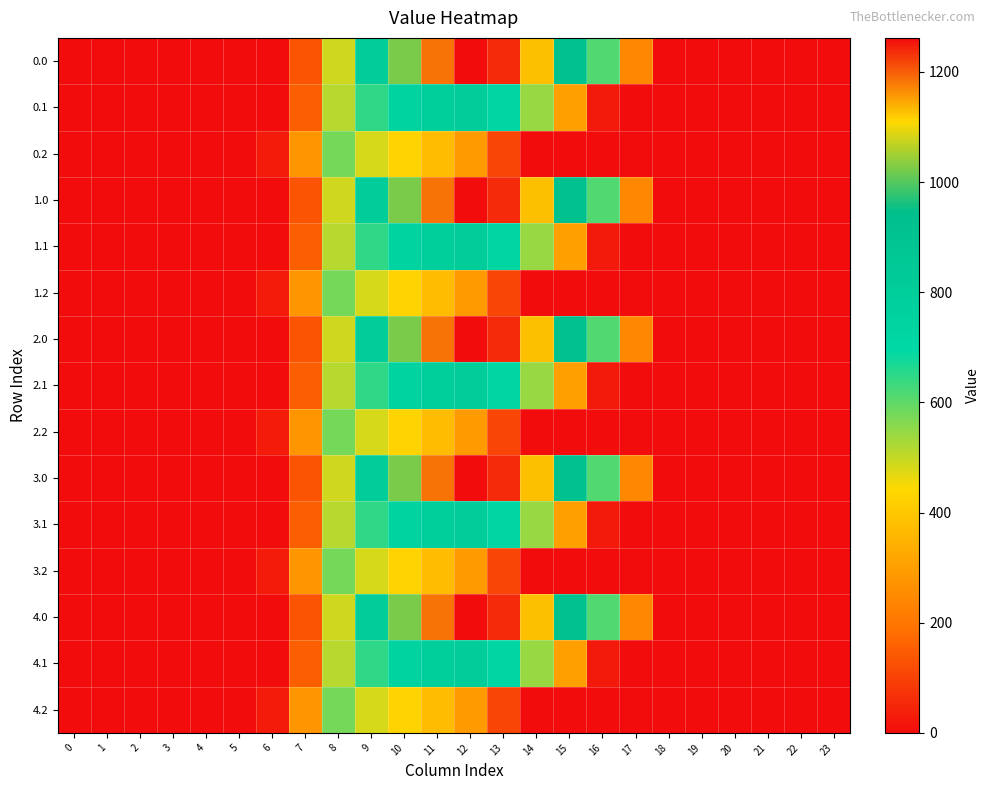

Reading right to left, extract all data points from this chart.

row_0: 23=0.0	22=0.0	21=0.0	20=0.0	19=0.0	18=0.0	17=243.5	16=613.0	15=911.8	14=1128.6	13=1237.4	12=1261.6	11=1185.2	10=1023.2	9=804.0	8=489.3	7=134.3	6=0.0	5=0.0	4=0.0	3=0.0	2=0.0	1=0.0	0=0.0
row_1: 23=0.0	22=0.0	21=0.0	20=0.0	19=0.0	18=0.0	17=0.0	16=26.8	15=301.4	14=544.1	13=715.3	12=806.9	11=800.2	10=742.1	9=646.9	8=514.8	7=153.2	6=0.0	5=0.0	4=0.0	3=0.0	2=0.0	1=0.0	0=0.0
row_2: 23=0.0	22=0.0	21=0.0	20=0.0	19=0.0	18=0.0	17=0.0	16=0.0	15=0.0	14=0.0	13=107.8	12=289.5	11=374.4	10=430.5	9=480.7	8=576.6	7=276.9	6=29.3	5=0.0	4=0.0	3=0.0	2=0.0	1=0.0	0=0.0
row_3: 23=0.0	22=0.0	21=0.0	20=0.0	19=0.0	18=0.0	17=243.5	16=613.0	15=911.8	14=1128.6	13=1237.4	12=1261.6	11=1185.2	10=1023.2	9=804.0	8=489.3	7=134.3	6=0.0	5=0.0	4=0.0	3=0.0	2=0.0	1=0.0	0=0.0
row_4: 23=0.0	22=0.0	21=0.0	20=0.0	19=0.0	18=0.0	17=0.0	16=26.8	15=301.4	14=544.1	13=715.3	12=806.9	11=800.2	10=742.1	9=646.9	8=514.8	7=153.2	6=0.0	5=0.0	4=0.0	3=0.0	2=0.0	1=0.0	0=0.0
row_5: 23=0.0	22=0.0	21=0.0	20=0.0	19=0.0	18=0.0	17=0.0	16=0.0	15=0.0	14=0.0	13=107.8	12=289.5	11=374.4	10=430.5	9=480.7	8=576.6	7=276.9	6=29.3	5=0.0	4=0.0	3=0.0	2=0.0	1=0.0	0=0.0
row_6: 23=0.0	22=0.0	21=0.0	20=0.0	19=0.0	18=0.0	17=243.5	16=613.0	15=911.8	14=1128.6	13=1237.4	12=1261.6	11=1185.2	10=1023.2	9=804.0	8=489.3	7=134.3	6=0.0	5=0.0	4=0.0	3=0.0	2=0.0	1=0.0	0=0.0
row_7: 23=0.0	22=0.0	21=0.0	20=0.0	19=0.0	18=0.0	17=0.0	16=26.8	15=301.4	14=544.1	13=715.3	12=806.9	11=800.2	10=742.1	9=646.9	8=514.8	7=153.2	6=0.0	5=0.0	4=0.0	3=0.0	2=0.0	1=0.0	0=0.0
row_8: 23=0.0	22=0.0	21=0.0	20=0.0	19=0.0	18=0.0	17=0.0	16=0.0	15=0.0	14=0.0	13=107.8	12=289.5	11=374.4	10=430.5	9=480.7	8=576.6	7=276.9	6=29.3	5=0.0	4=0.0	3=0.0	2=0.0	1=0.0	0=0.0
row_9: 23=0.0	22=0.0	21=0.0	20=0.0	19=0.0	18=0.0	17=243.5	16=613.0	15=911.8	14=1128.6	13=1237.4	12=1261.6	11=1185.2	10=1023.2	9=804.0	8=489.3	7=134.3	6=0.0	5=0.0	4=0.0	3=0.0	2=0.0	1=0.0	0=0.0
row_10: 23=0.0	22=0.0	21=0.0	20=0.0	19=0.0	18=0.0	17=0.0	16=26.8	15=301.4	14=544.1	13=715.3	12=806.9	11=800.2	10=742.1	9=646.9	8=514.8	7=153.2	6=0.0	5=0.0	4=0.0	3=0.0	2=0.0	1=0.0	0=0.0
row_11: 23=0.0	22=0.0	21=0.0	20=0.0	19=0.0	18=0.0	17=0.0	16=0.0	15=0.0	14=0.0	13=107.8	12=289.5	11=374.4	10=430.5	9=480.7	8=576.6	7=276.9	6=29.3	5=0.0	4=0.0	3=0.0	2=0.0	1=0.0	0=0.0
row_12: 23=0.0	22=0.0	21=0.0	20=0.0	19=0.0	18=0.0	17=243.5	16=613.0	15=911.8	14=1128.6	13=1237.4	12=1261.6	11=1185.2	10=1023.2	9=804.0	8=489.3	7=134.3	6=0.0	5=0.0	4=0.0	3=0.0	2=0.0	1=0.0	0=0.0
row_13: 23=0.0	22=0.0	21=0.0	20=0.0	19=0.0	18=0.0	17=0.0	16=26.8	15=301.4	14=544.1	13=715.3	12=806.9	11=800.2	10=742.1	9=646.9	8=514.8	7=153.2	6=0.0	5=0.0	4=0.0	3=0.0	2=0.0	1=0.0	0=0.0
row_14: 23=0.0	22=0.0	21=0.0	20=0.0	19=0.0	18=0.0	17=0.0	16=0.0	15=0.0	14=0.0	13=107.8	12=289.5	11=374.4	10=430.5	9=480.7	8=576.6	7=276.9	6=29.3	5=0.0	4=0.0	3=0.0	2=0.0	1=0.0	0=0.0